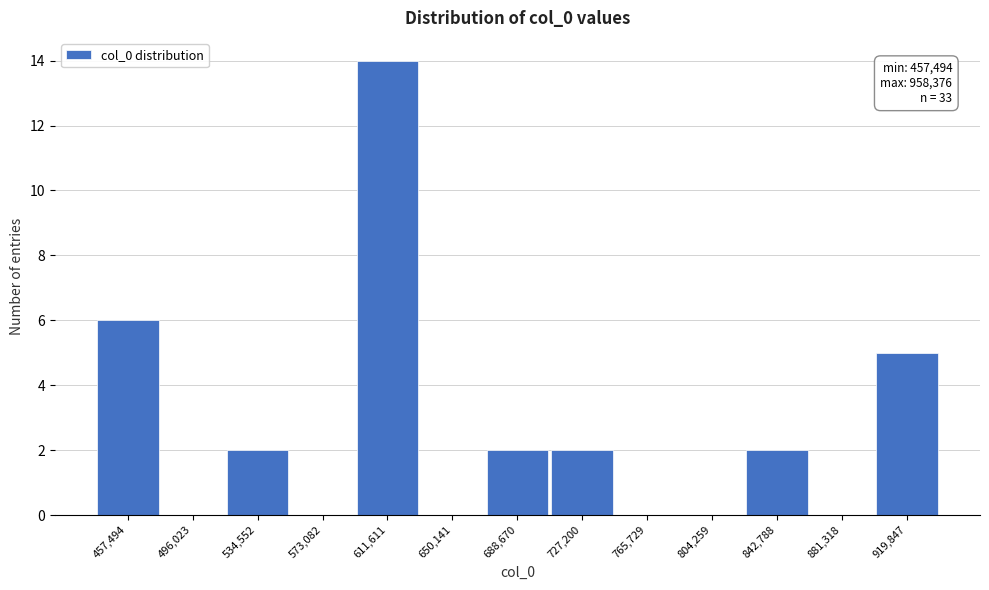

Reading left to right, transcribe all the data shown in this chart.

457,494=6	496,023=0	534,552=2	573,082=0	611,611=14	650,141=0	688,670=2	727,200=2	765,729=0	804,259=0	842,788=2	881,318=0	919,847=5